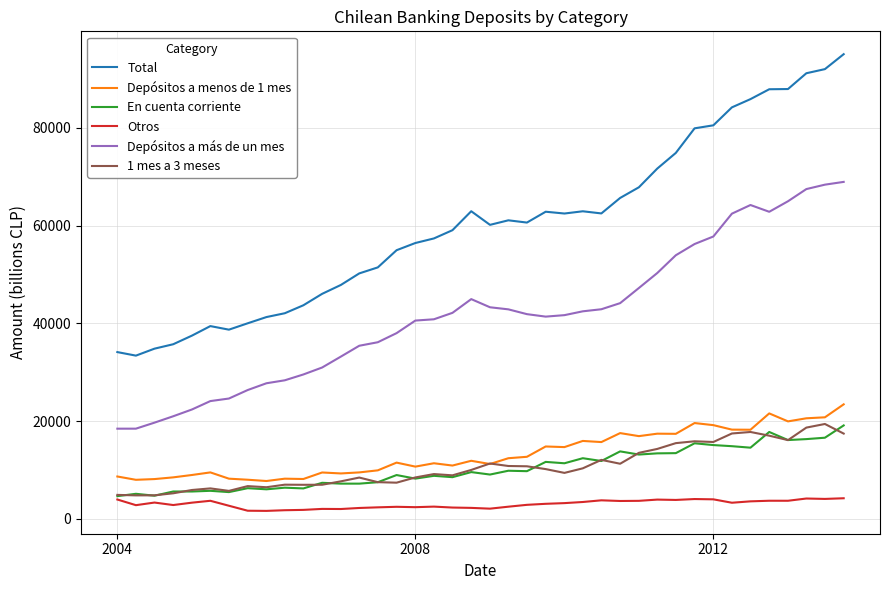

Which series has the largest total across all categories?

Total